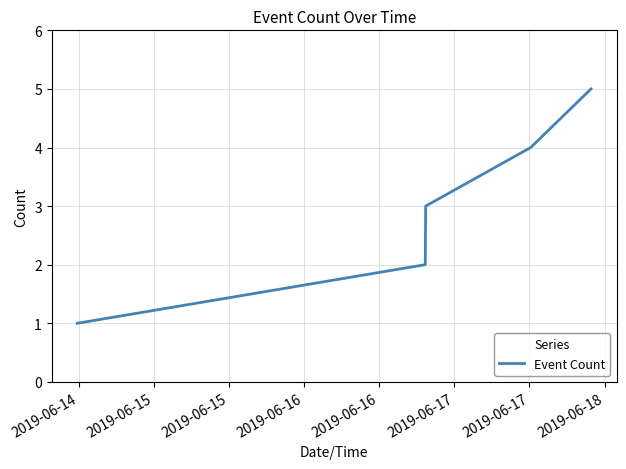

Reading left to right, transcribe all the data shown in this chart.

1	2	3	4	5